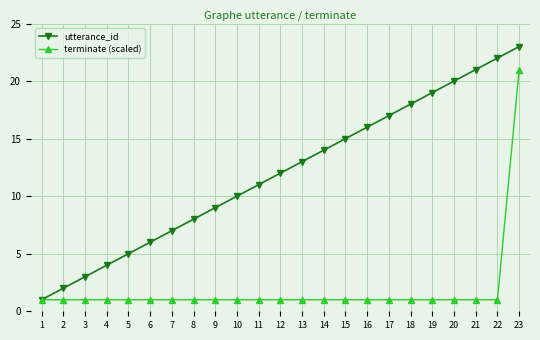

Which series has the largest range (max minus min)?

utterance_id